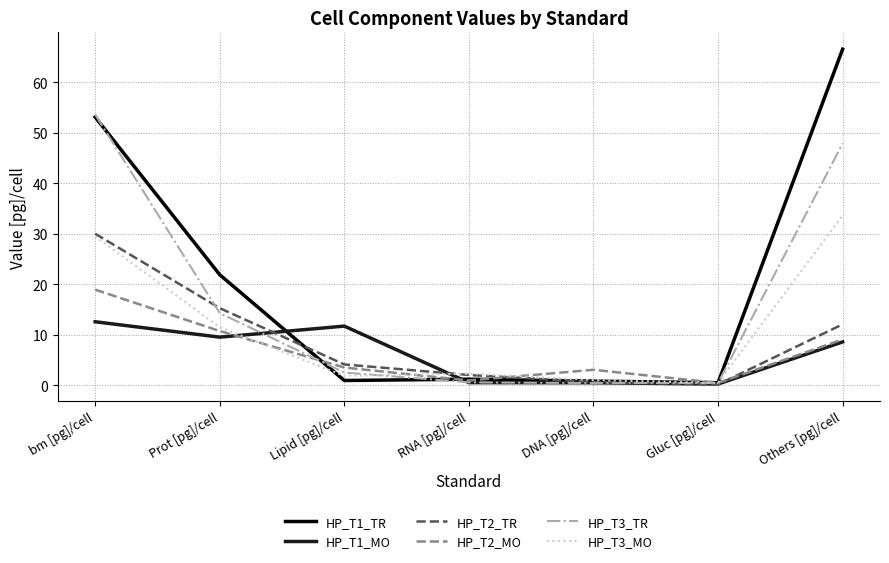

What are all the series names shown in the legend?

HP_T1_TR, HP_T1_MO, HP_T2_TR, HP_T2_MO, HP_T3_TR, HP_T3_MO